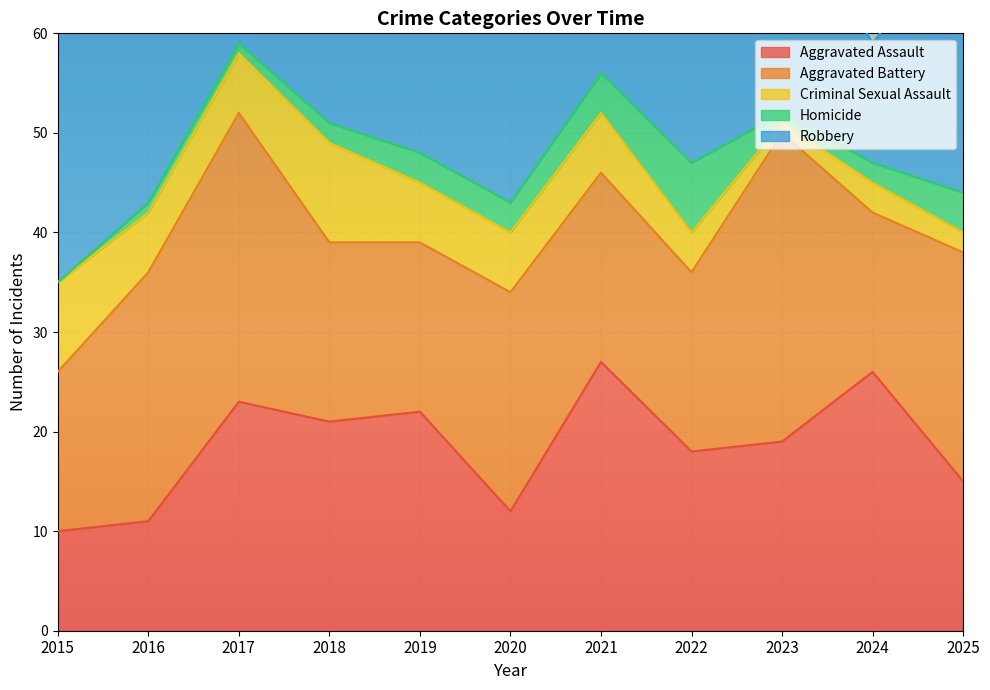

Which label corresponds to the smallest value in the chart?

2015